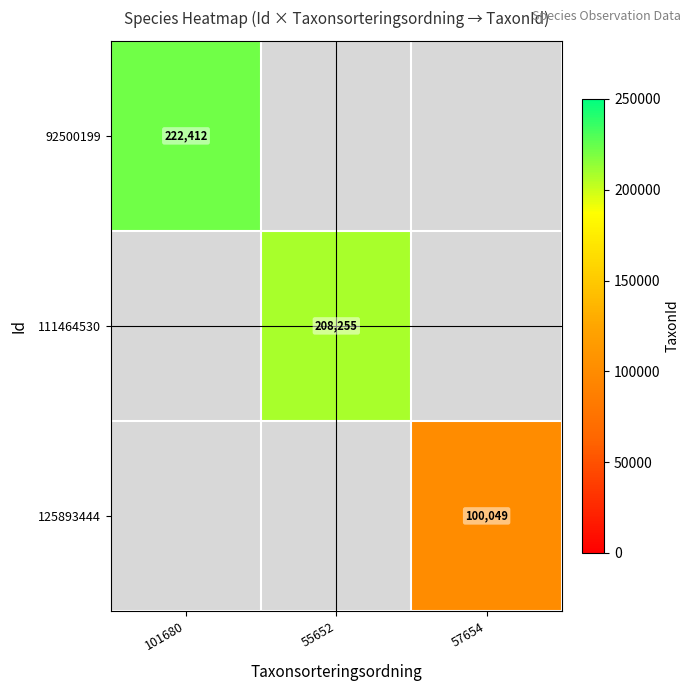

At how many categories does at least one series exceed 164675?

2